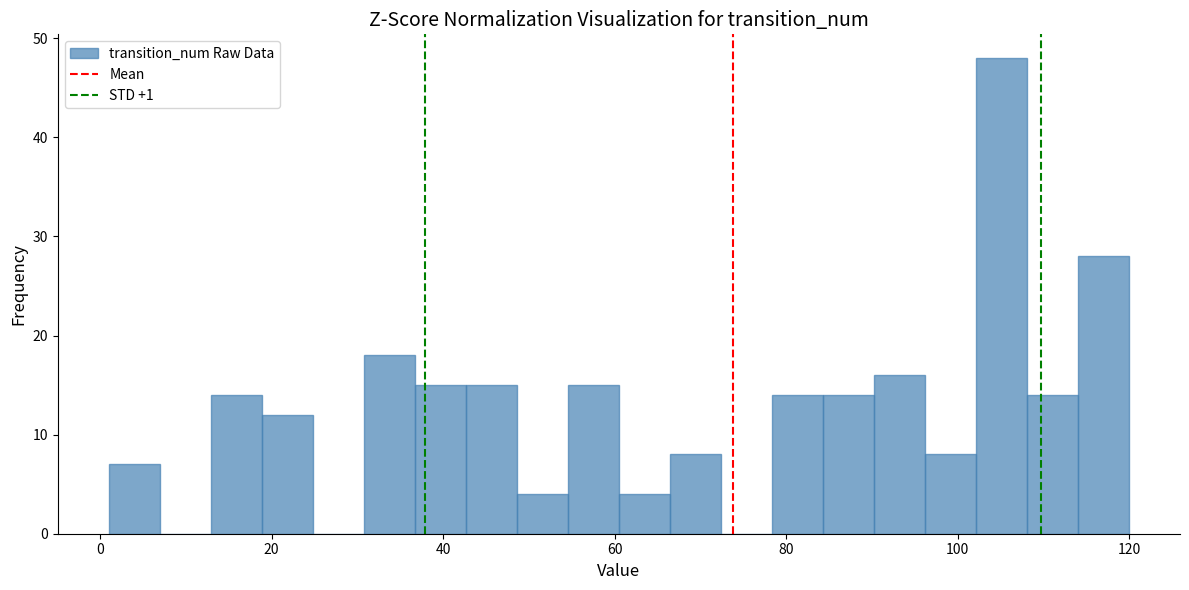

Around what value on the x-axis is the tallest bar? Give the approximate position of its centre, as read against the axis.

106